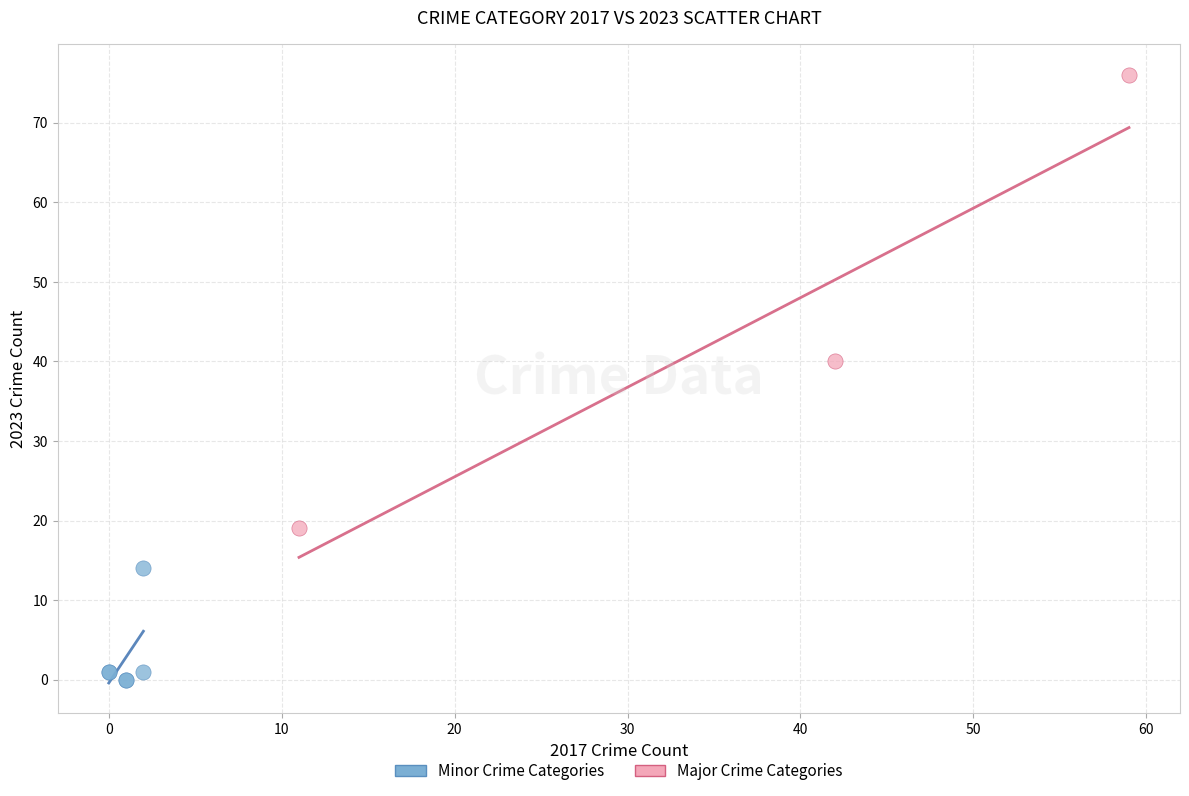

Which series has the widest spread of Y values?

Major Crime Categories